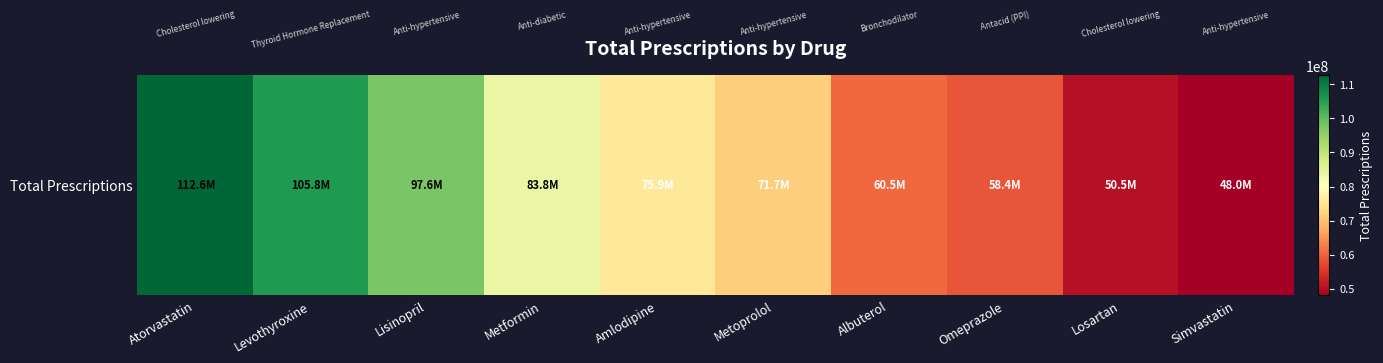

True or false: the data shows 57426133 at Levothyroxine.

False